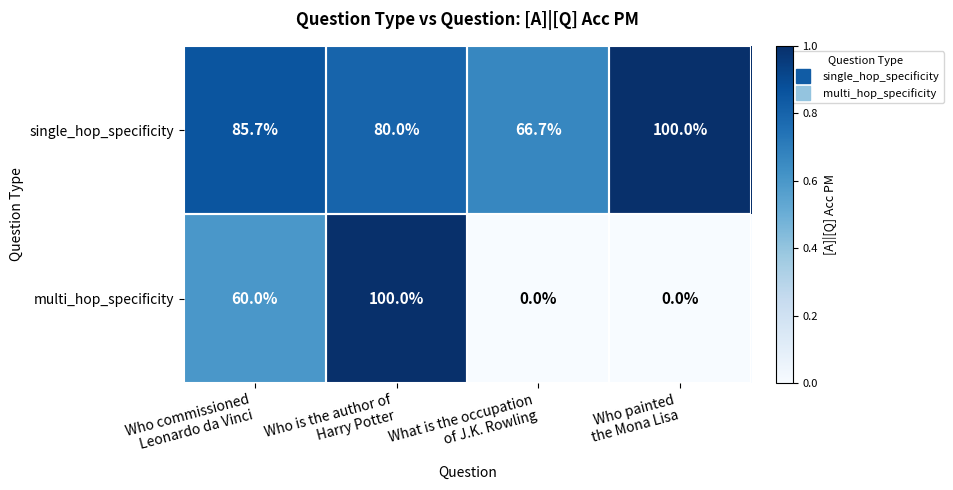

What is the maximum value for single_hop_specificity?

100.0